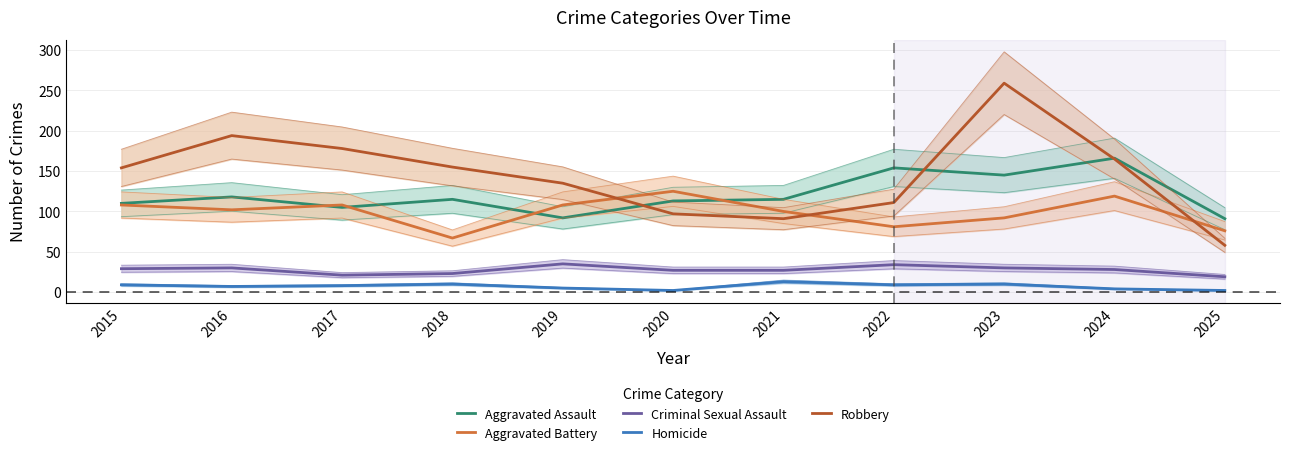

True or false: Aggravated Assault has a value of 32 at 2019.

False